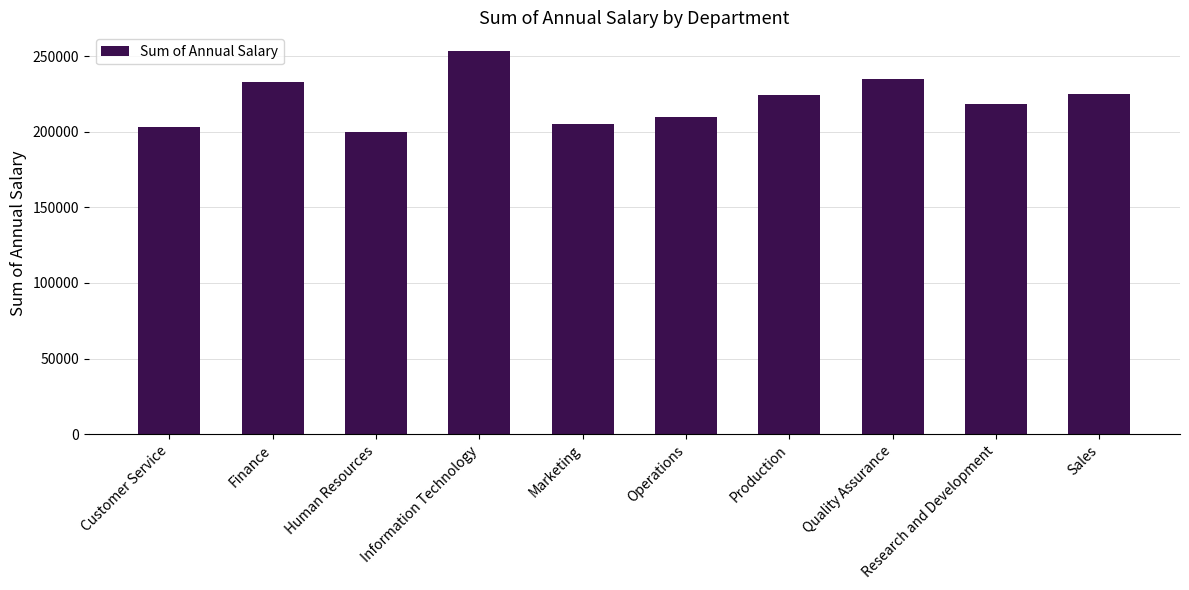

What is the difference between the second highest and second lowest values?

32000